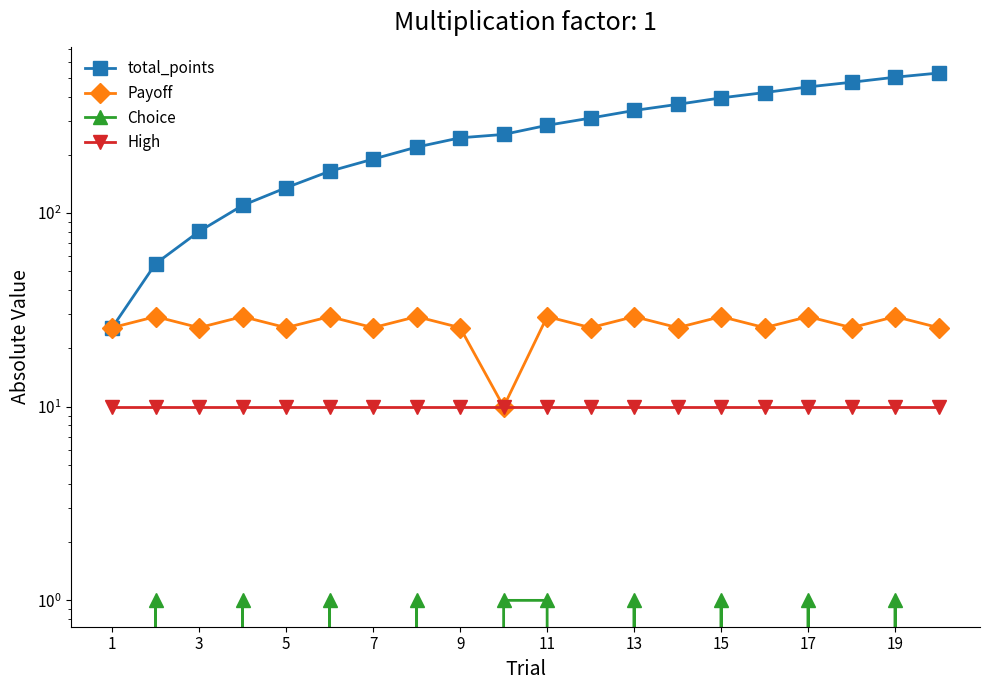

At how many categories does at least one series exceed 172?

14